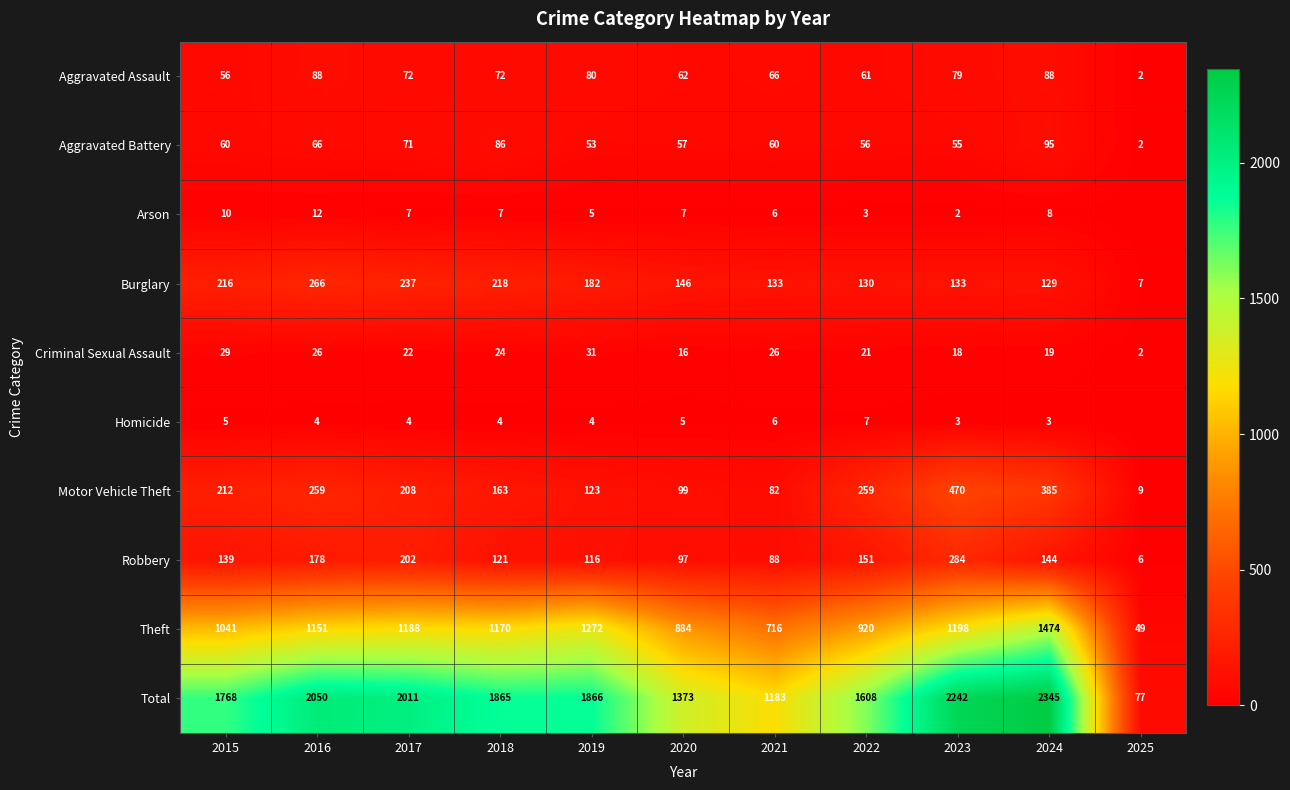

The value of Arson at 2016 is 12. True or false?

True